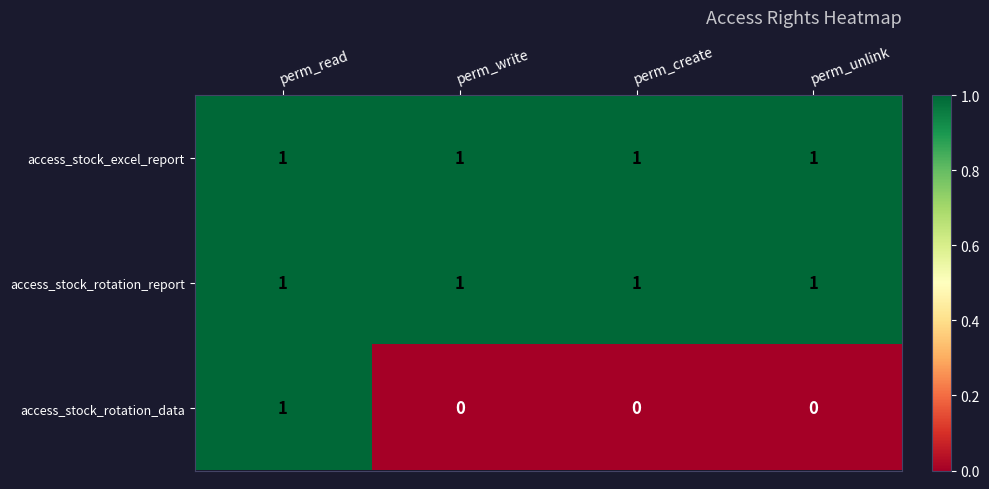

At how many categories does at least one series exceed 0?

4